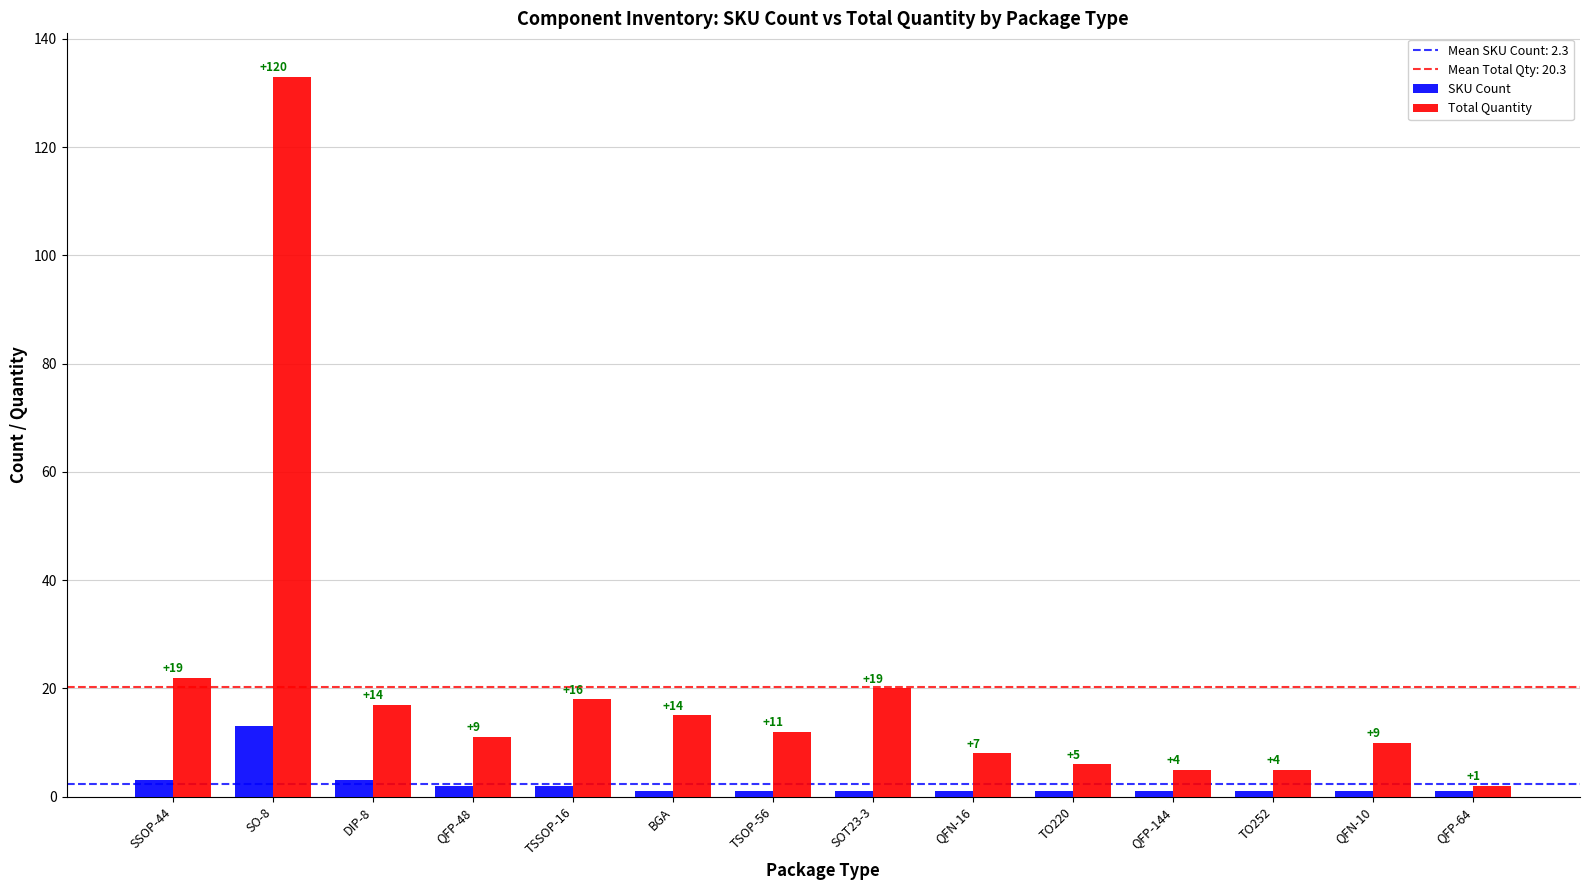

How many bars are there in each group?

2